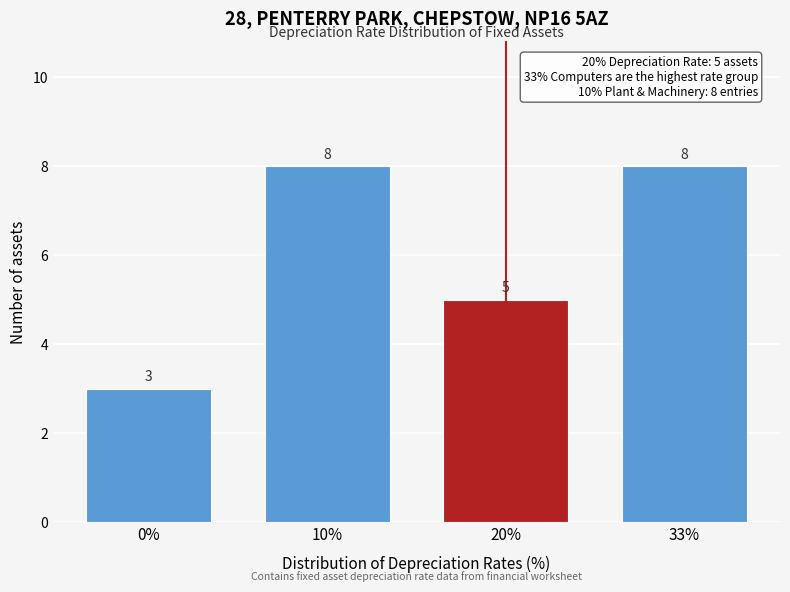

Reading right to left, what are all the values shown in this chart?

8	5	8	3